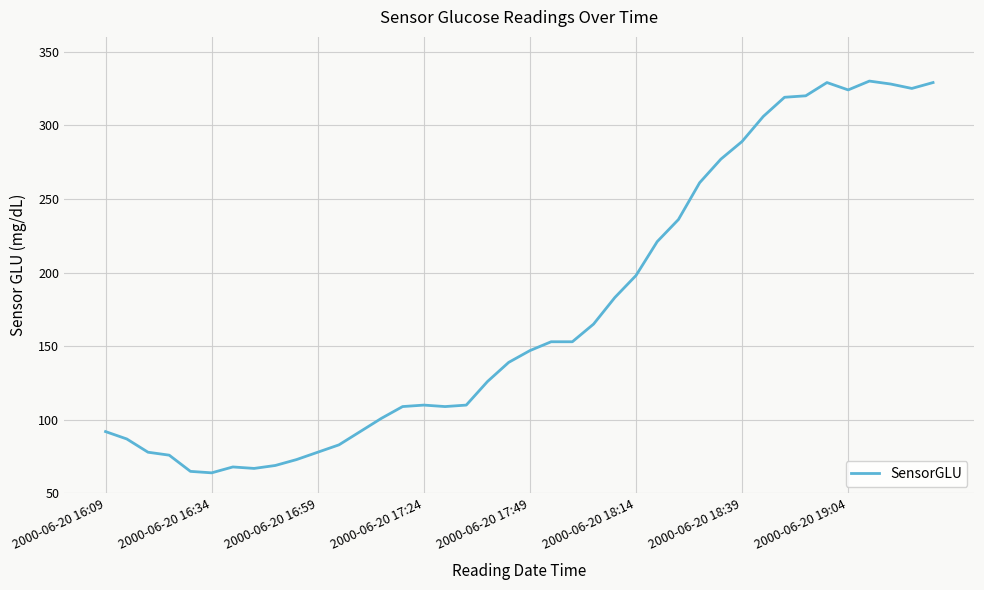

What is the minimum value shown in the chart?

64